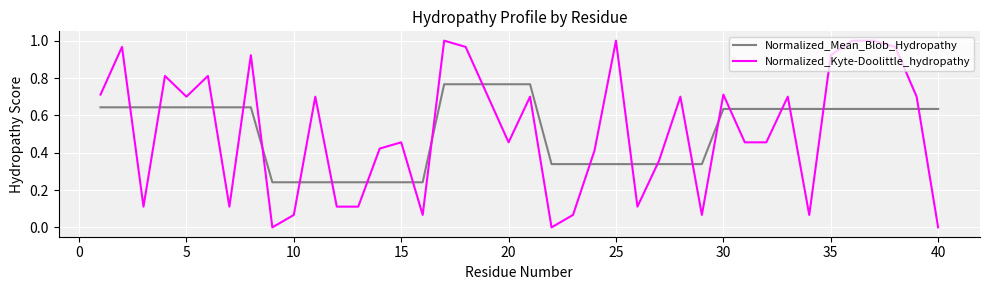

What are all the series names shown in the legend?

Normalized_Mean_Blob_Hydropathy, Normalized_Kyte-Doolittle_hydropathy